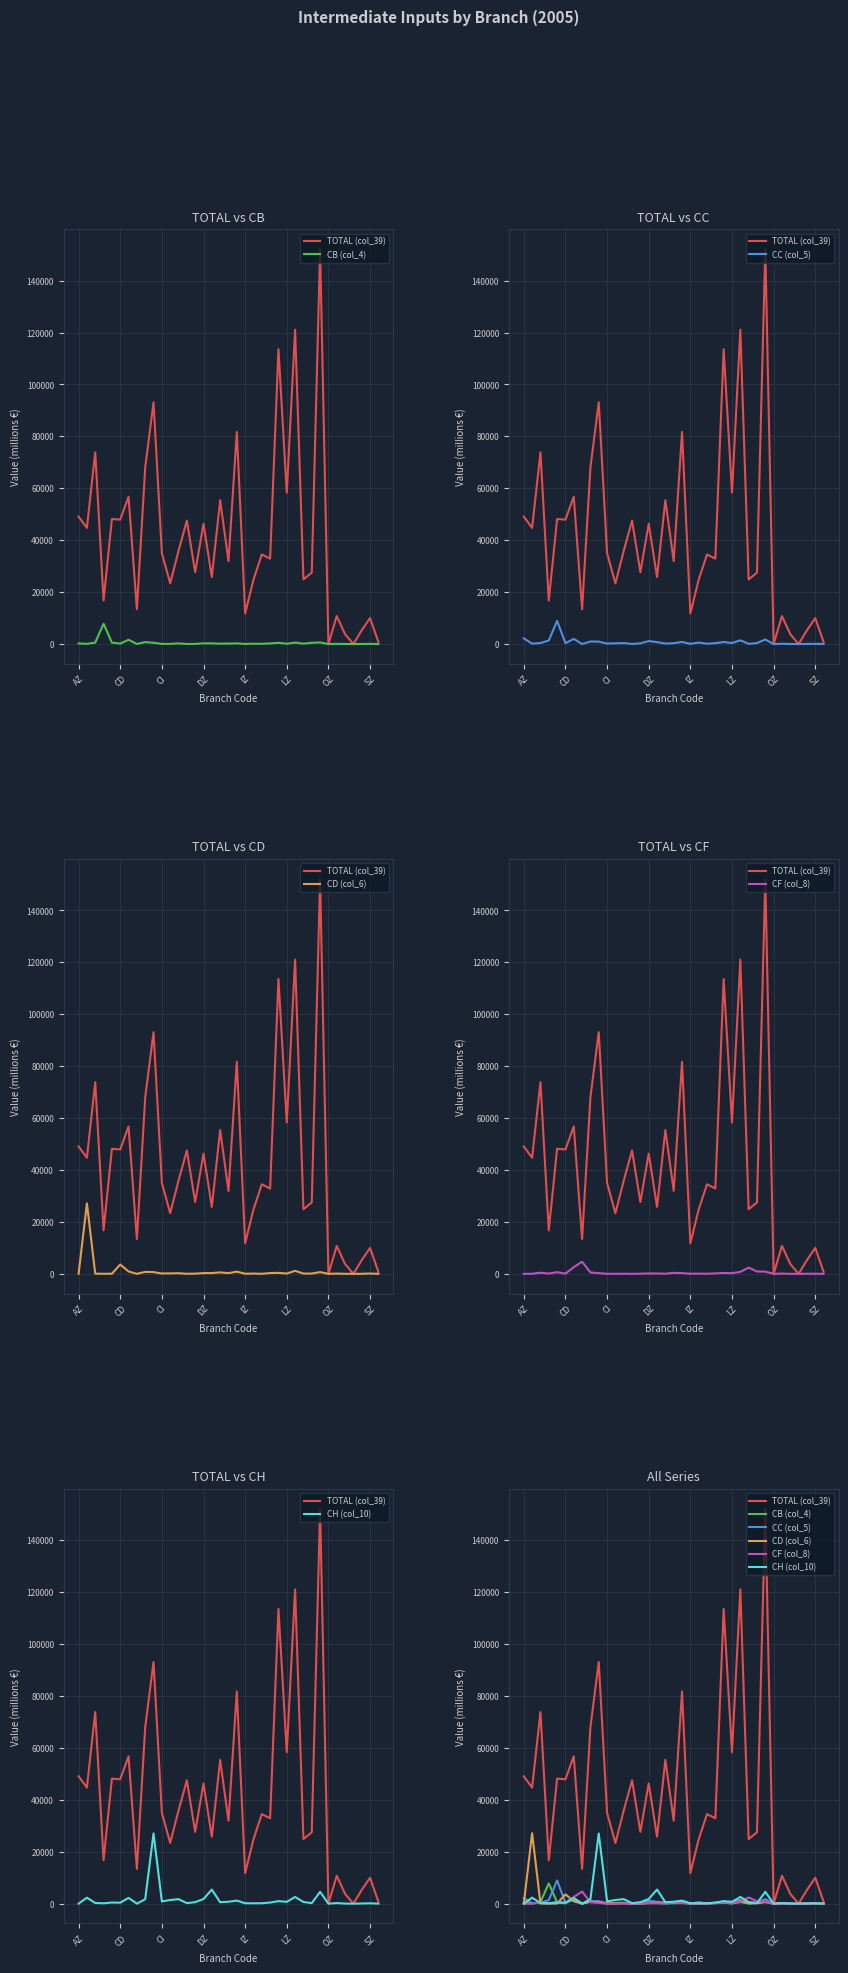

What is the sum of the CF (col_8) values at 16 and CI?

573.0